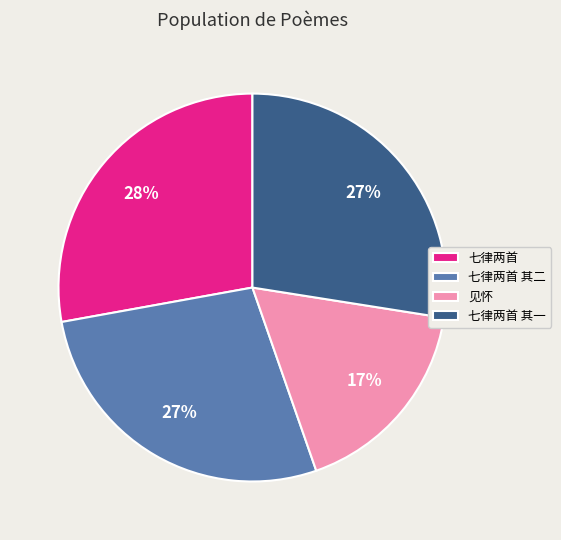

Do 七律两首 其一 and 见怀 together represent more than half of the pie?

No